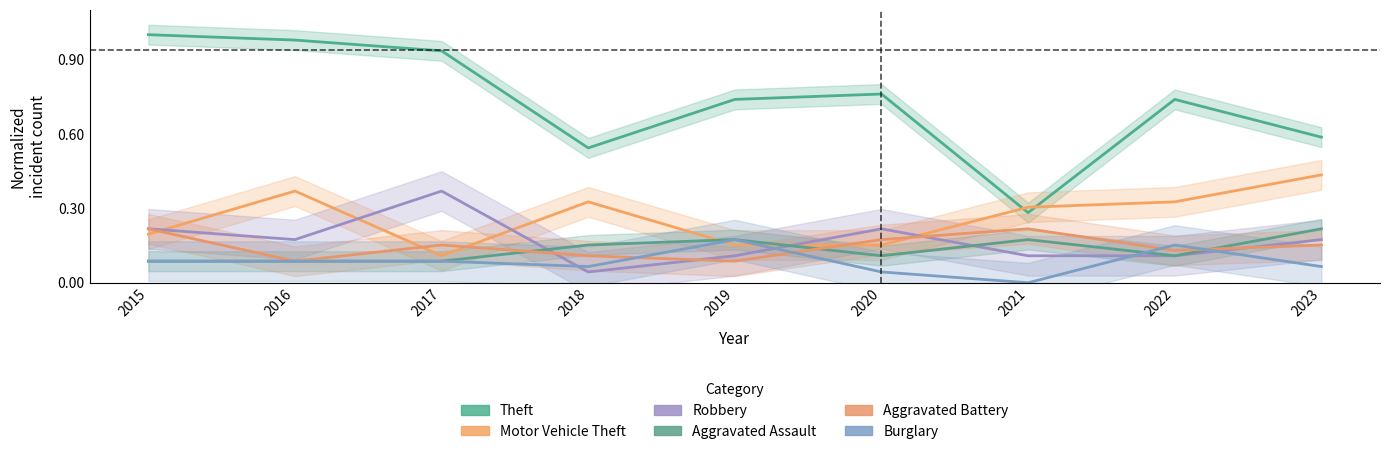

At which label does Aggravated Assault reach its peak?

2023